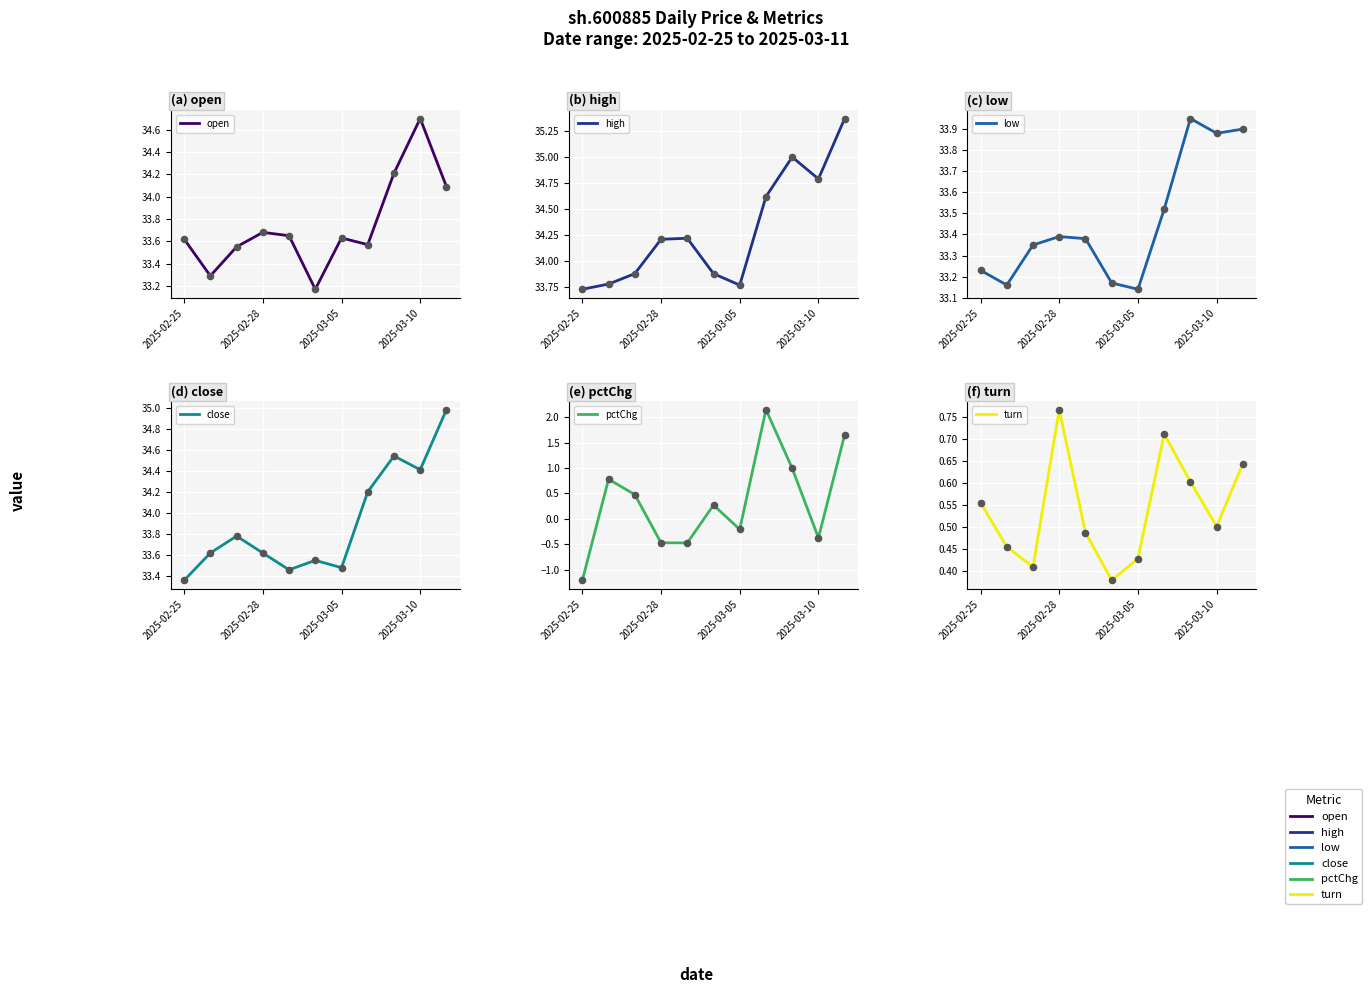

At how many categories does at least one series exceed 29?

11